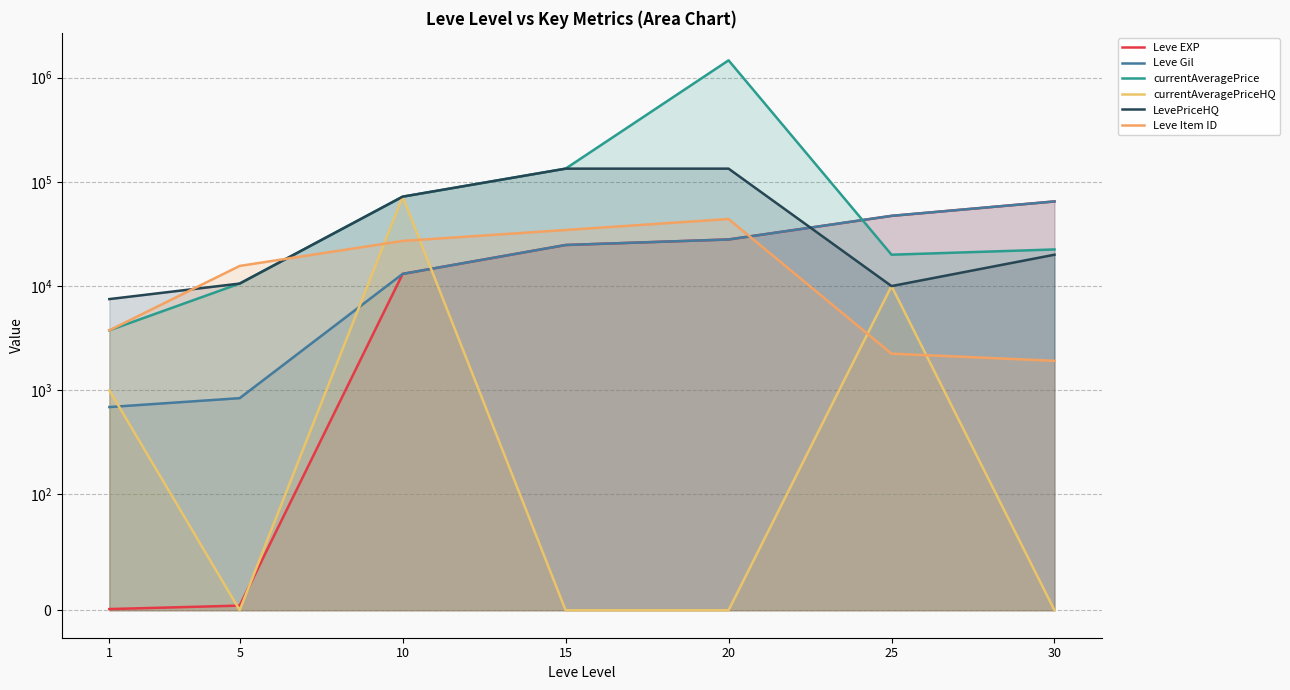

How many times do Leve Item ID and currentAveragePriceHQ cross each other?

4